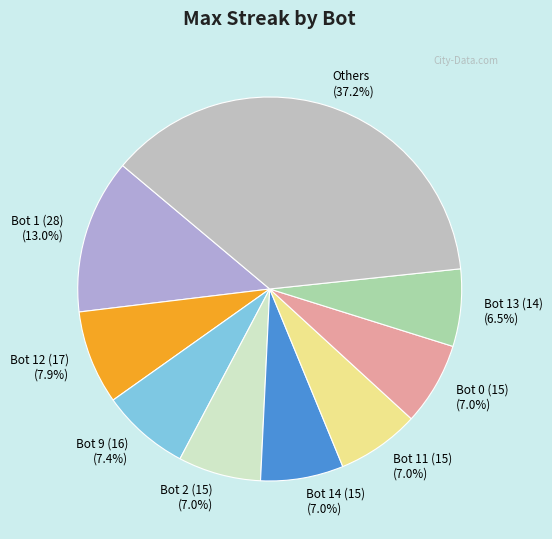

Between Bot 2 (15) and Bot 12 (17), which is larger?

Bot 12 (17)